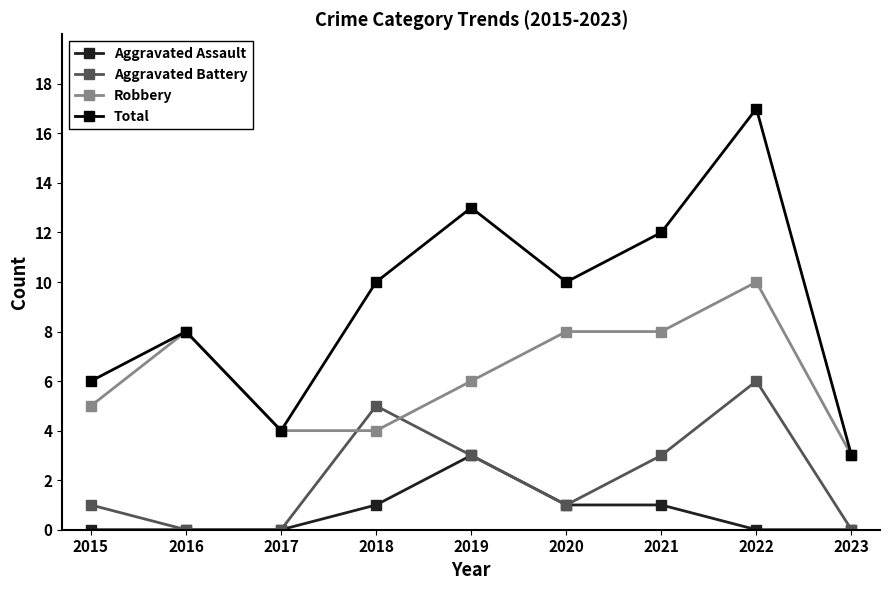

What are all the series names shown in the legend?

Aggravated Assault, Aggravated Battery, Robbery, Total